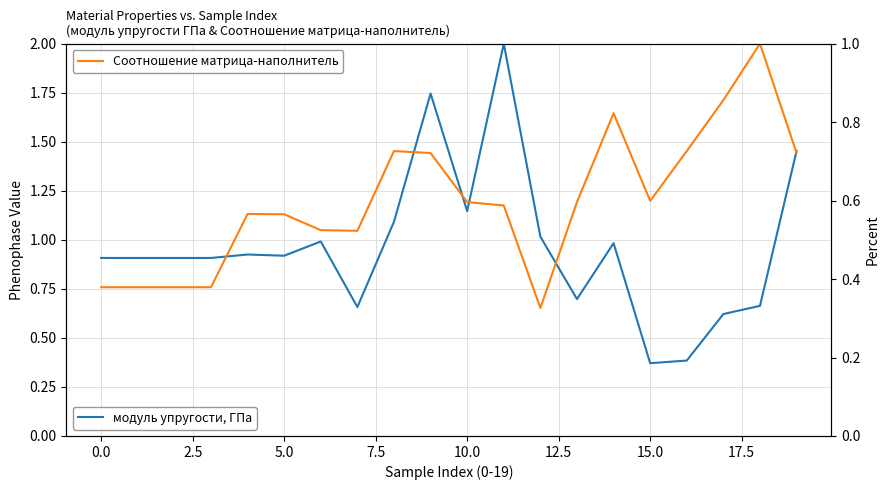

In модуль упругости, ГПа, how many points are lower than both neighbors (excluding endpoints)?

5